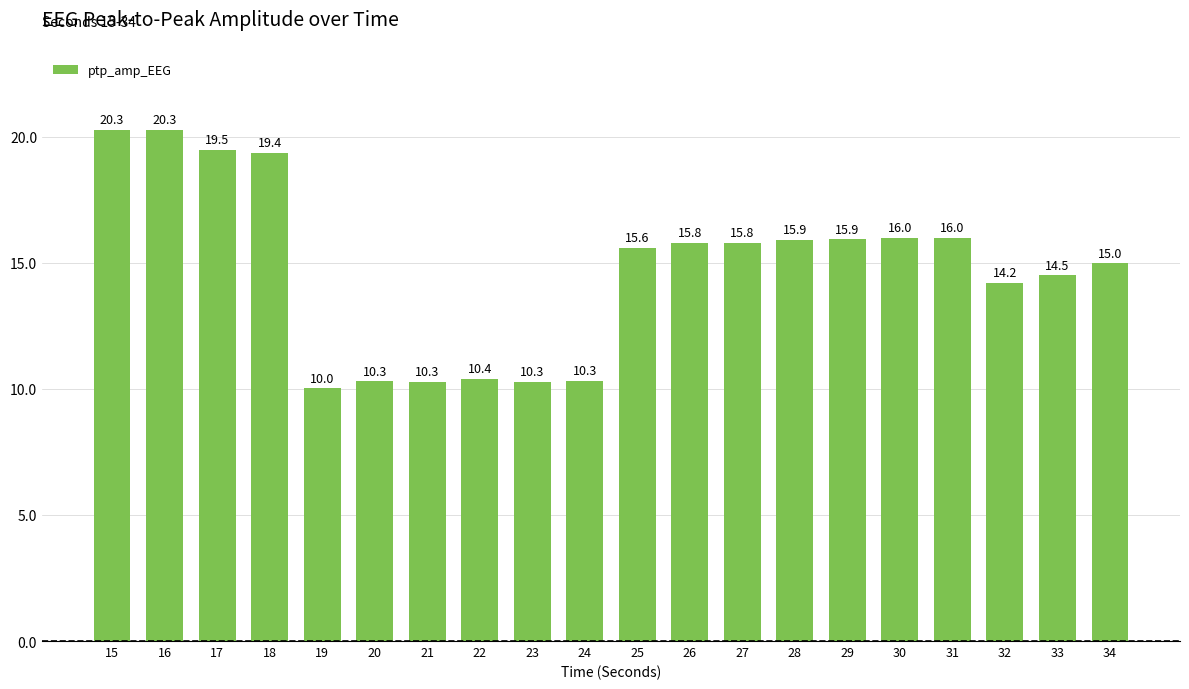

What is the sum of the values at 32 and 20?

24.5